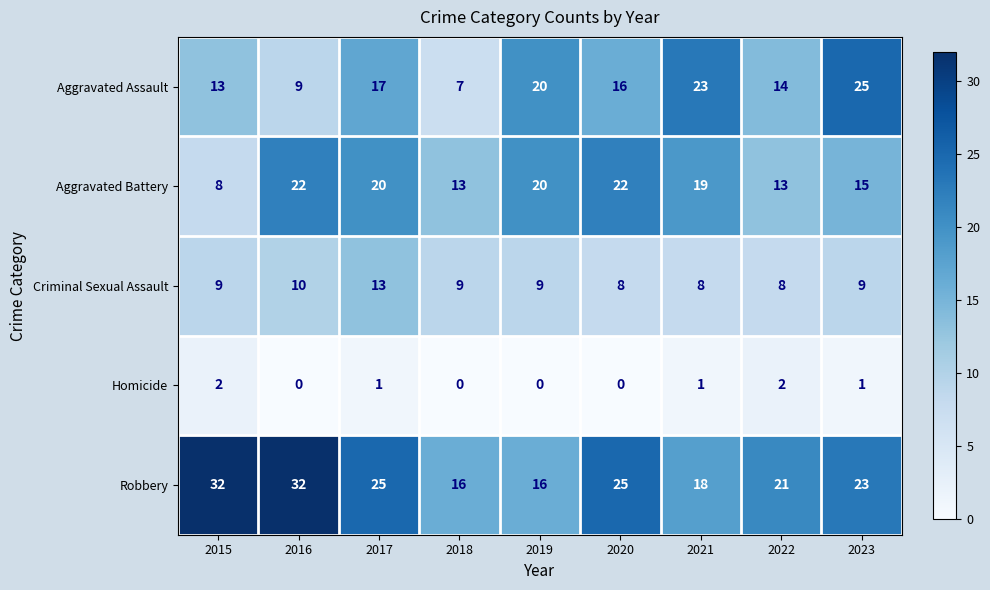

What is the total value across all series at 2018?

45